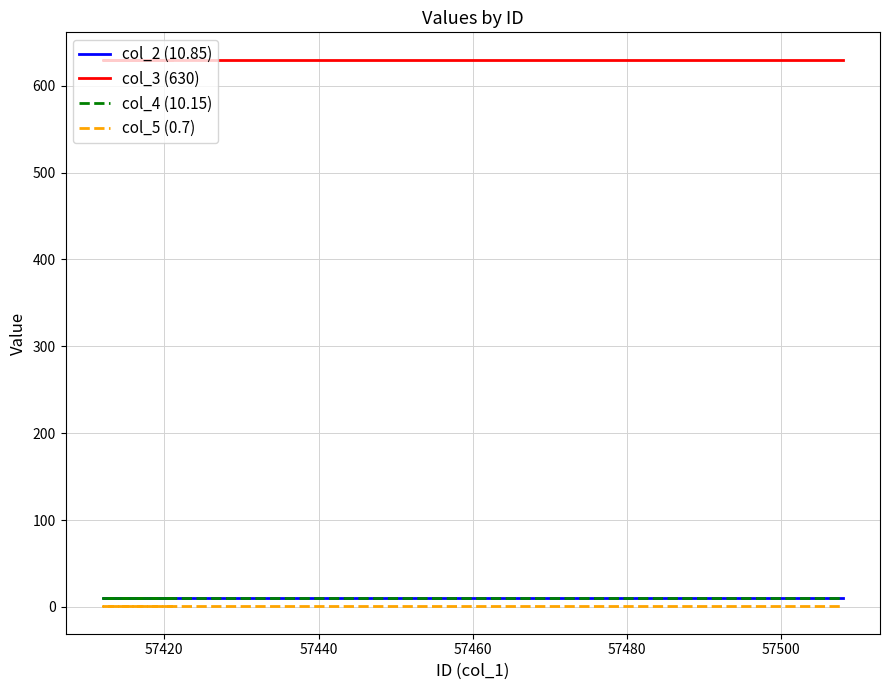

Which series has the widest spread of values?

col_2 (10.85)